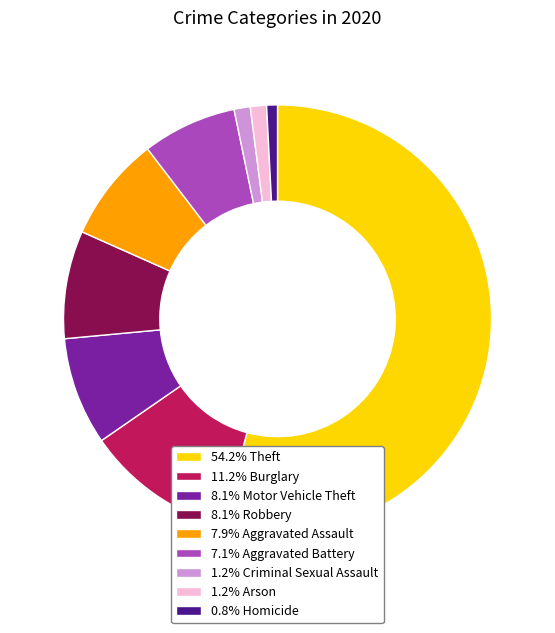

Is there a majority slice in this chart?

Yes